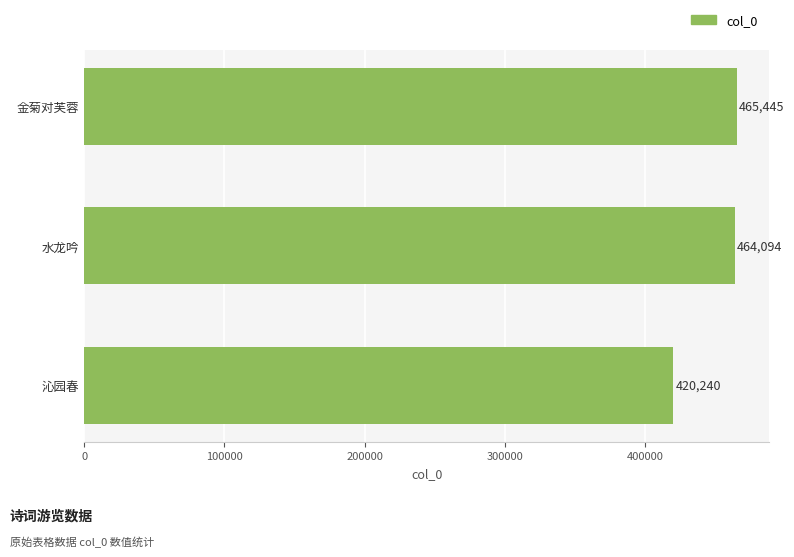

Approximately how many times larger is the value at 沁园春 compared to 水龙吟?

0.9